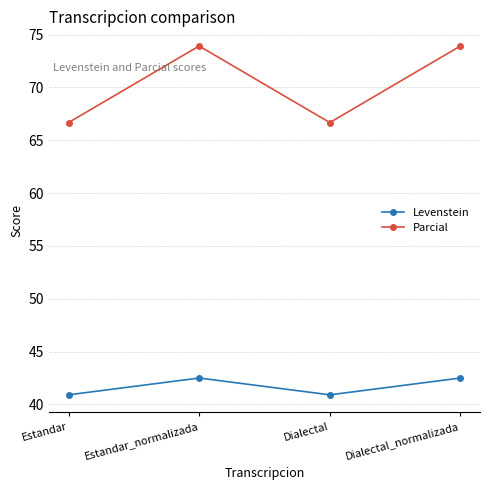

What is the label of the 2nd point from the right?

Dialectal